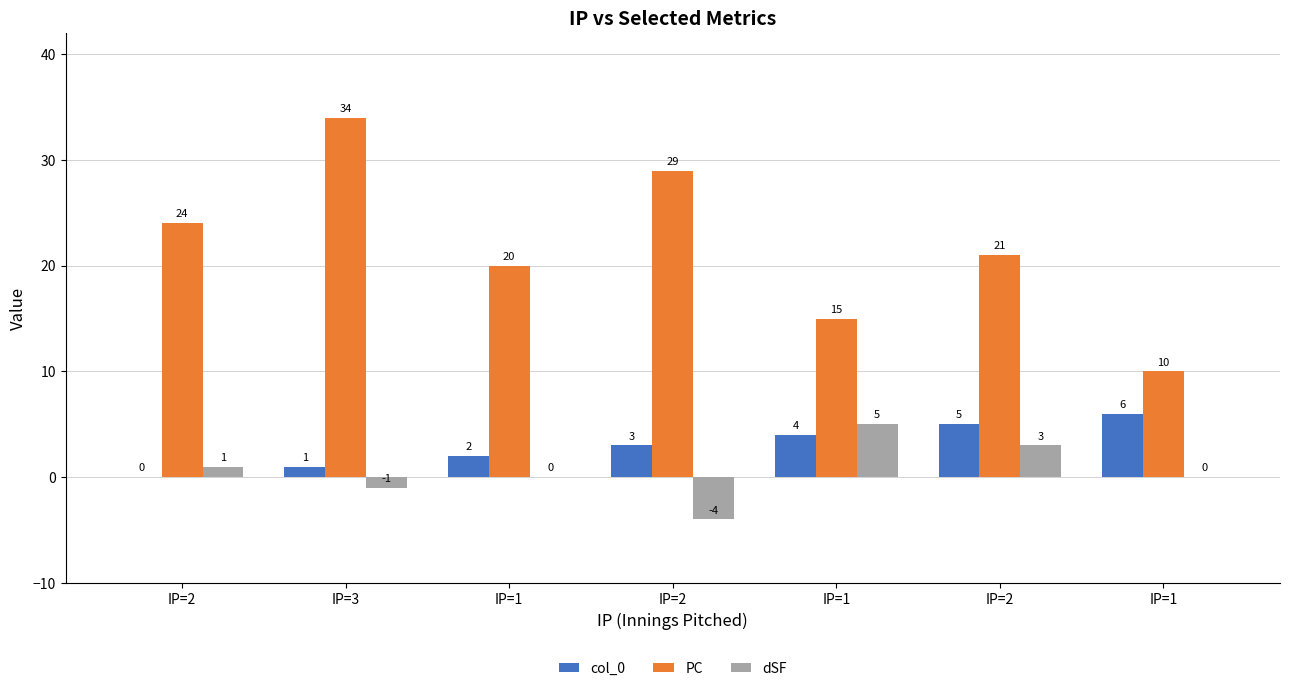

True or false: dSF has a value of 0 at IP=1.

True